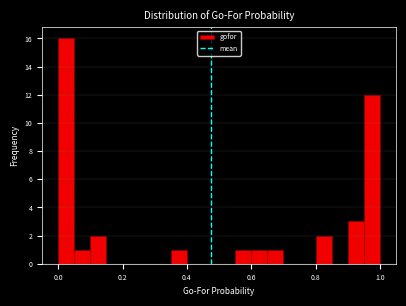

Around what value on the x-axis is the tallest bar? Give the approximate position of its centre, as read against the axis.

0.02